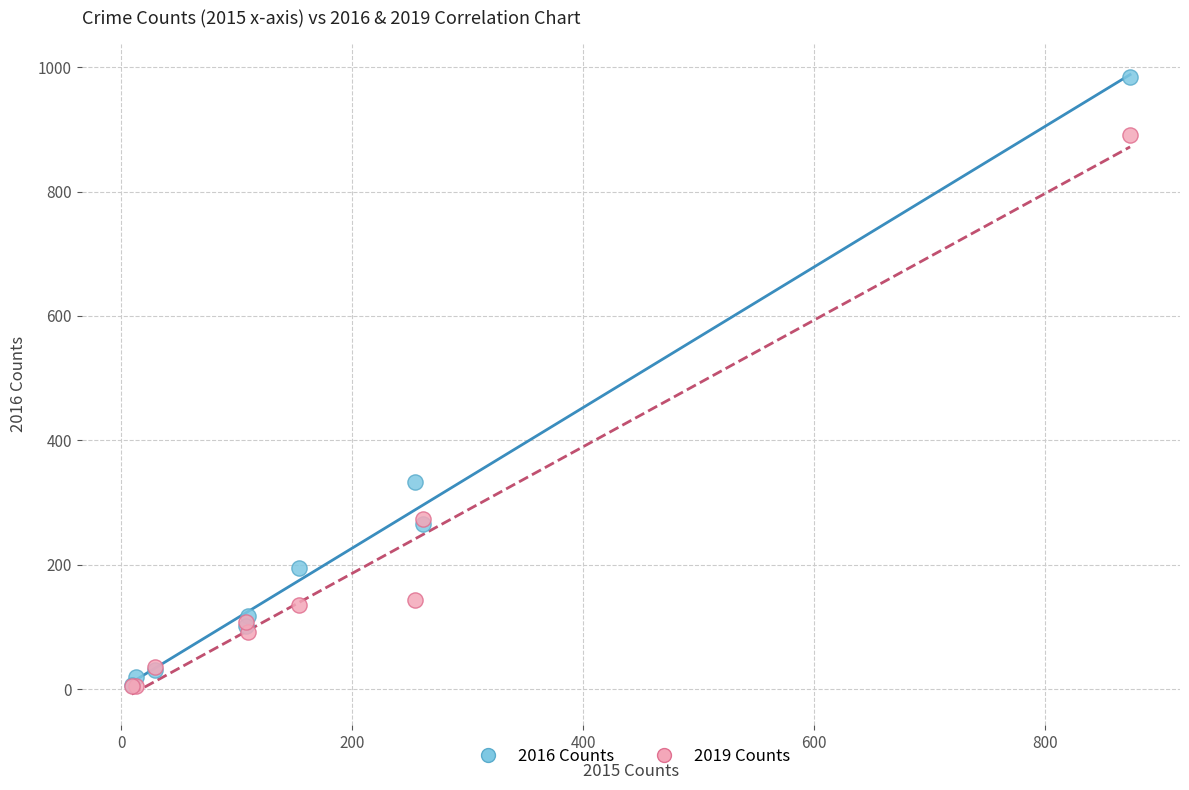

Which series contains the highest Y value?

2016 Counts